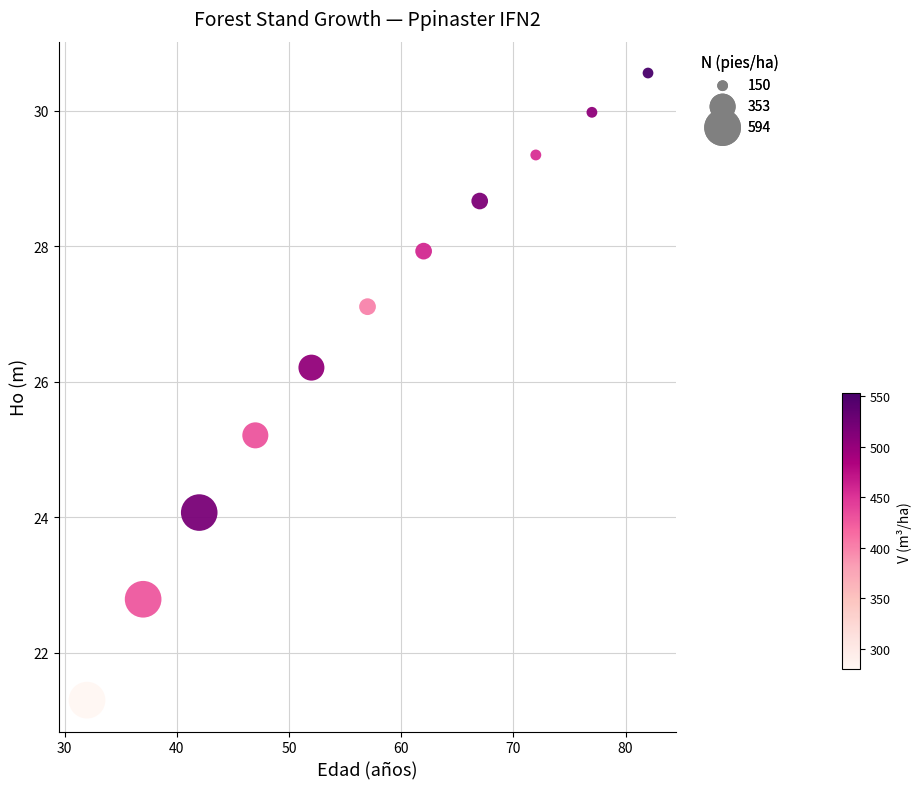

What Y value in the scatter plot is closest to 25?

25.2